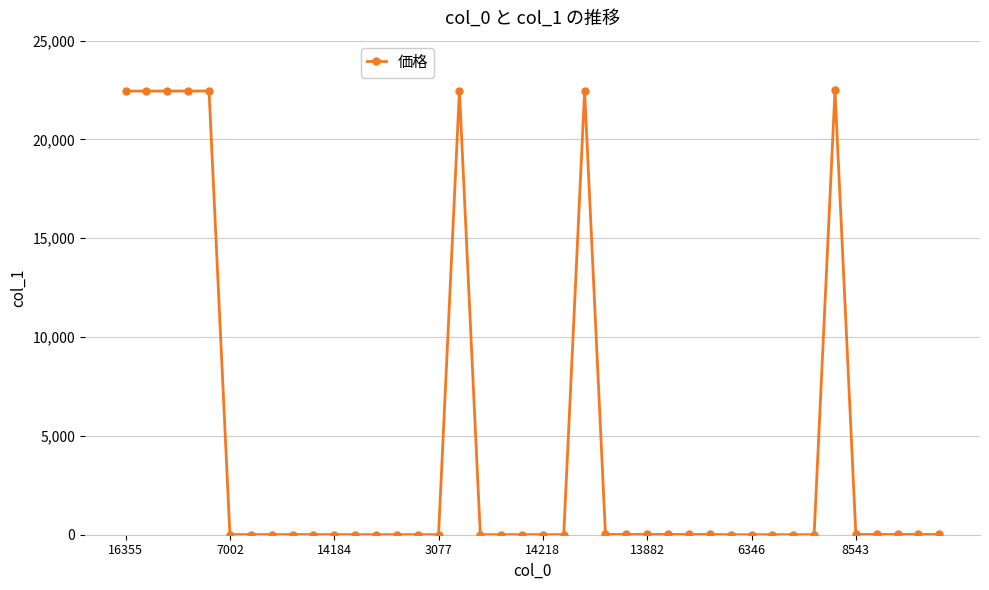

What is the maximum value shown in the chart?

22483